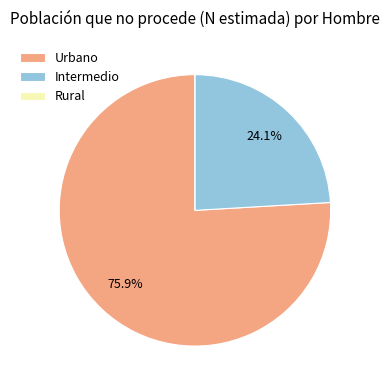

Approximately how many times larger is the value at Intermedio compared to Urbano?

0.3